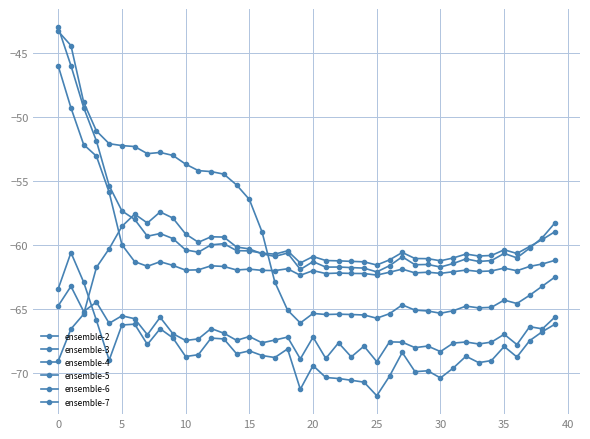

What is the average value of the ensemble-5 series?

-60.5